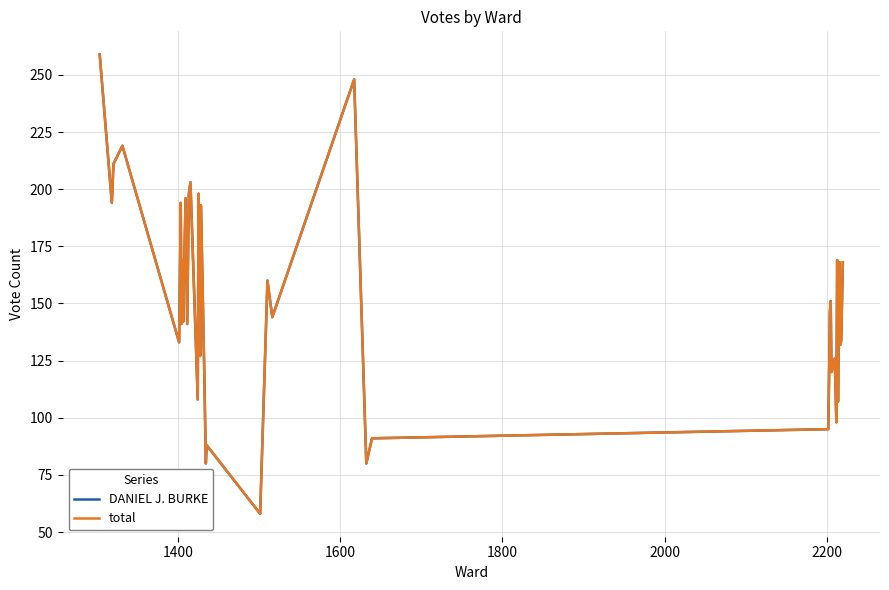

True or false: total and DANIEL J. BURKE cross at least once.

False